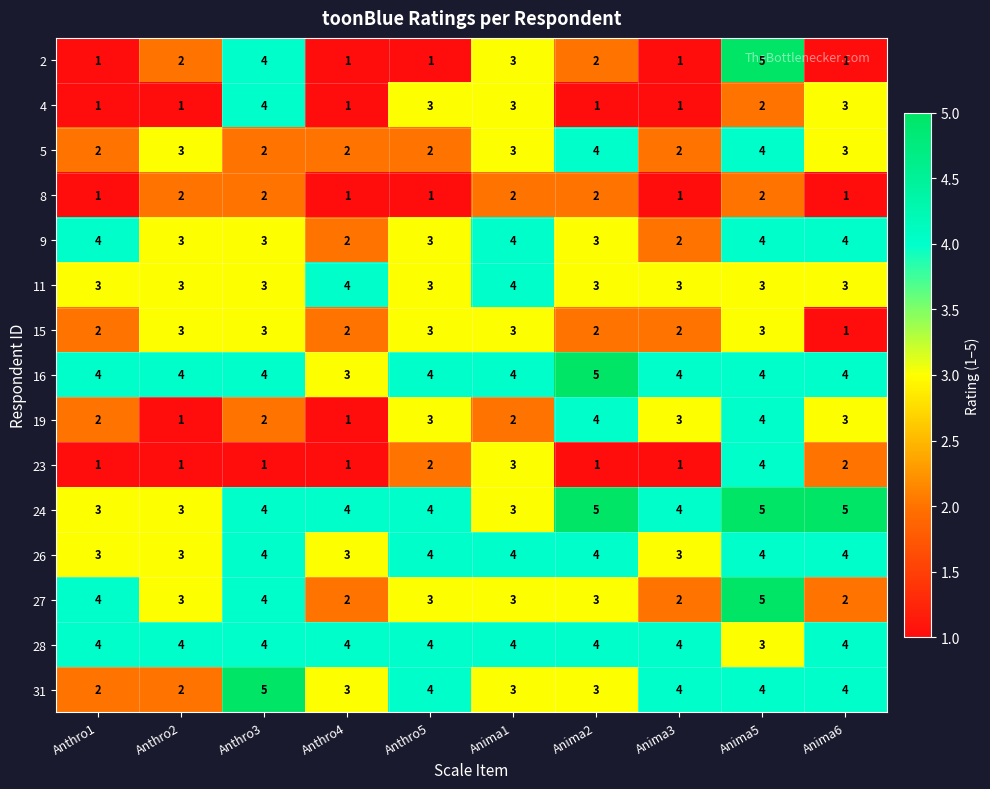

What is the maximum value shown in the chart?

5